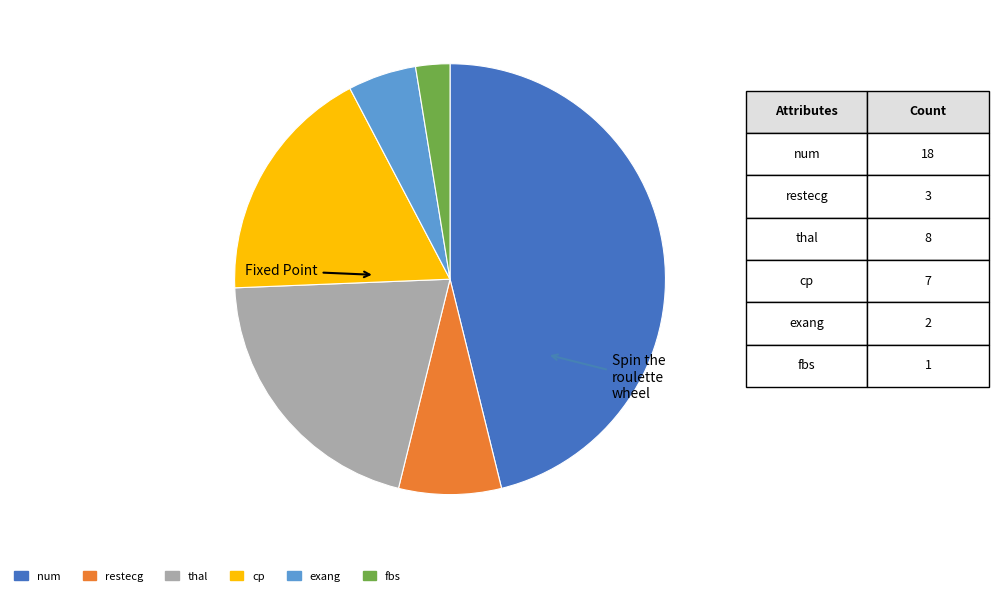

Which category has the biggest portion of the pie?

num